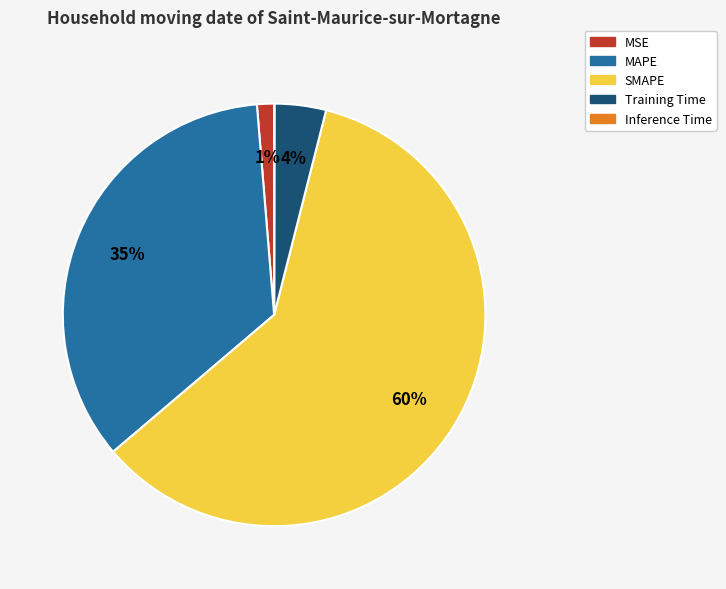

To the nearest percent, what is the difference between the Training Time and MSE slice percentages?

3%